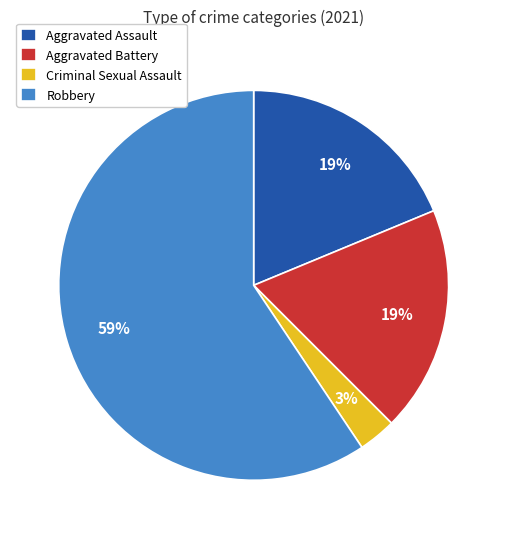

Is the sum of Robbery and Criminal Sexual Assault greater than half?

Yes